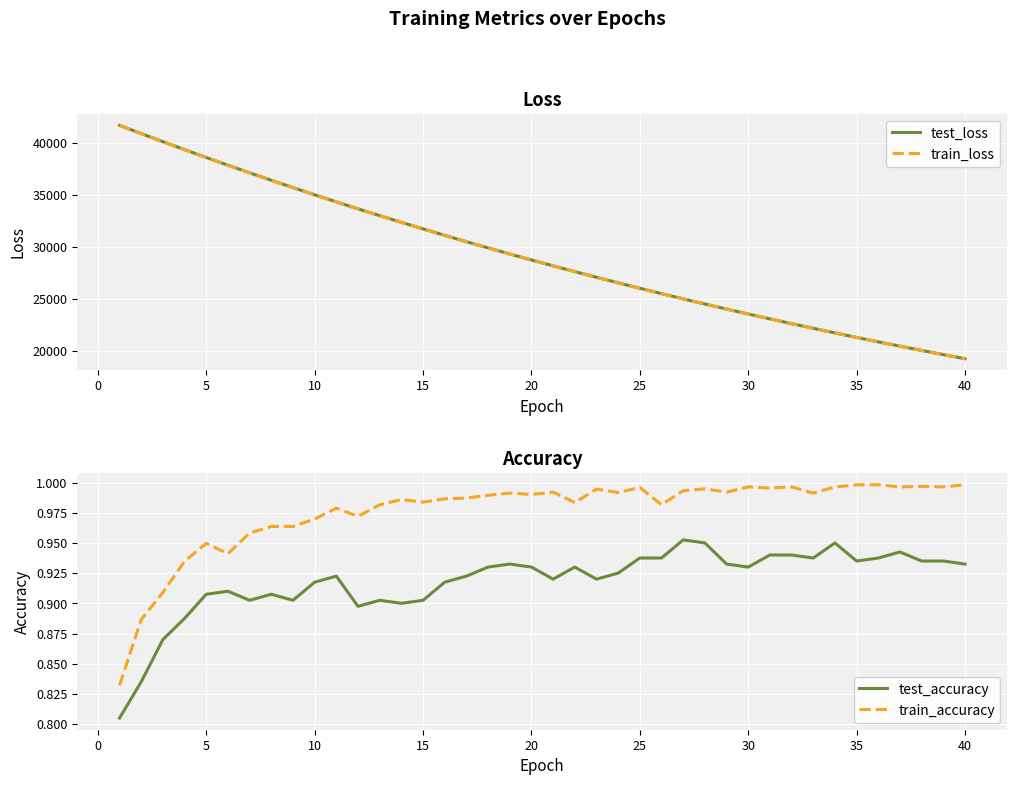

How many series are shown in this chart?

4